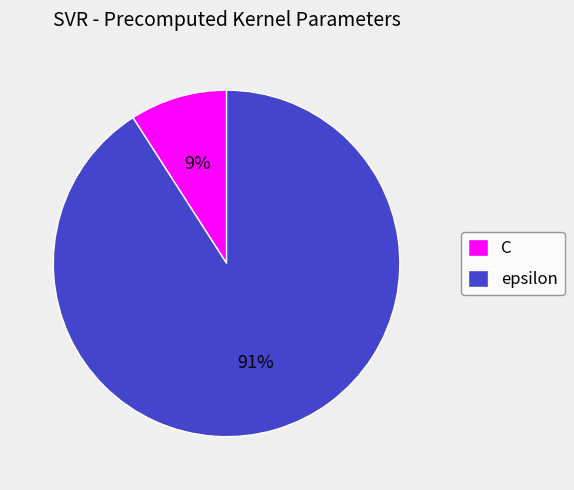

True or false: C accounts for 19% of the total.

False